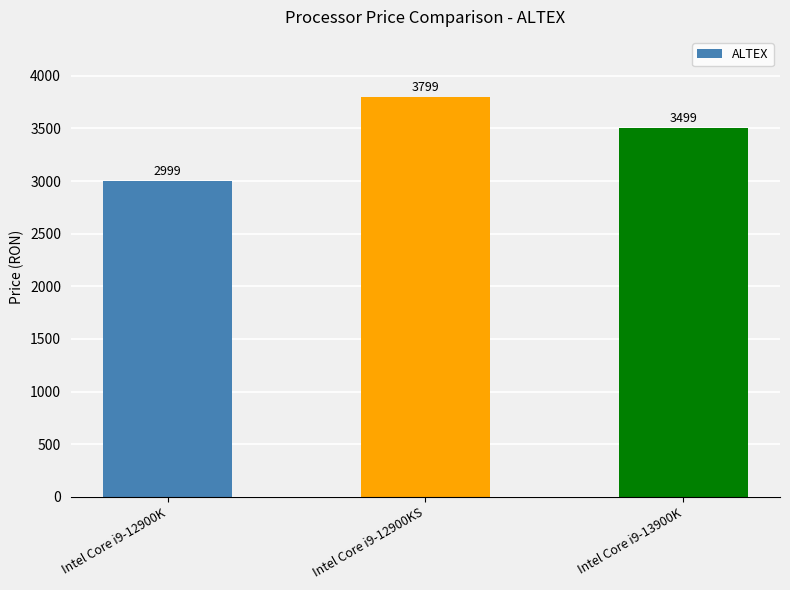

What is the maximum value shown in the chart?

3799